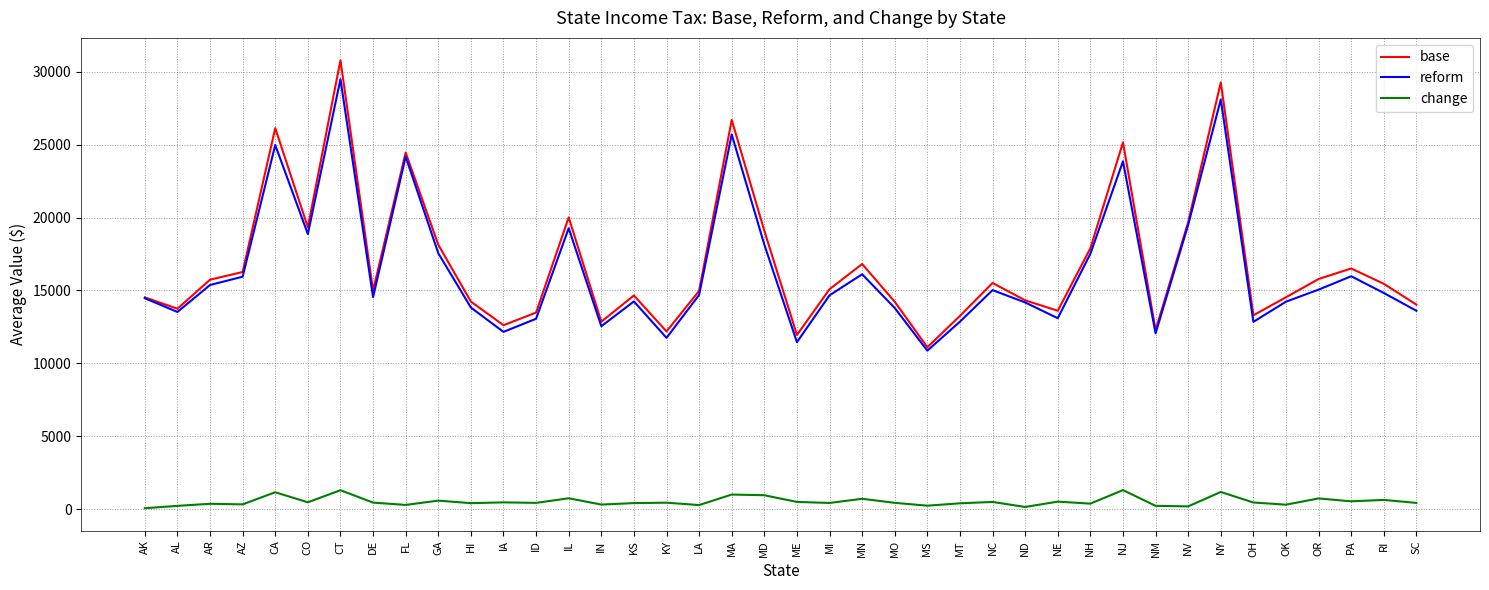

True or false: base and change cross at least once.

False